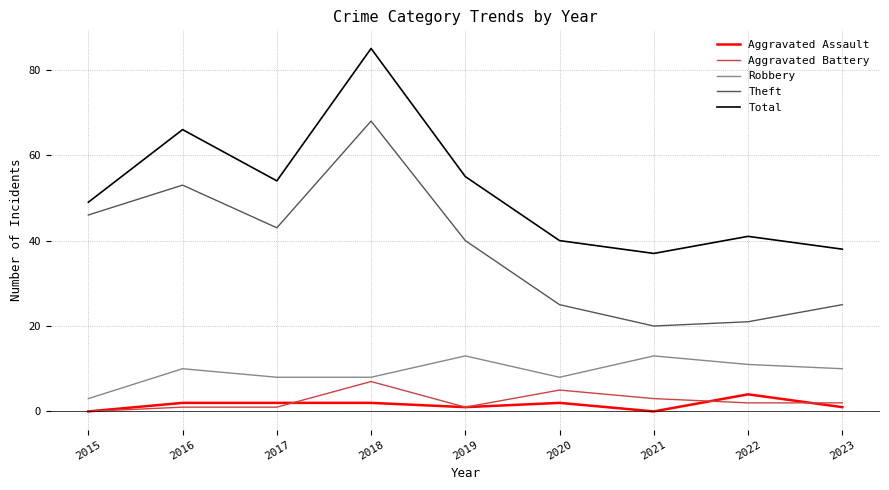

Is it true that Total equals 13 at 2023?

False